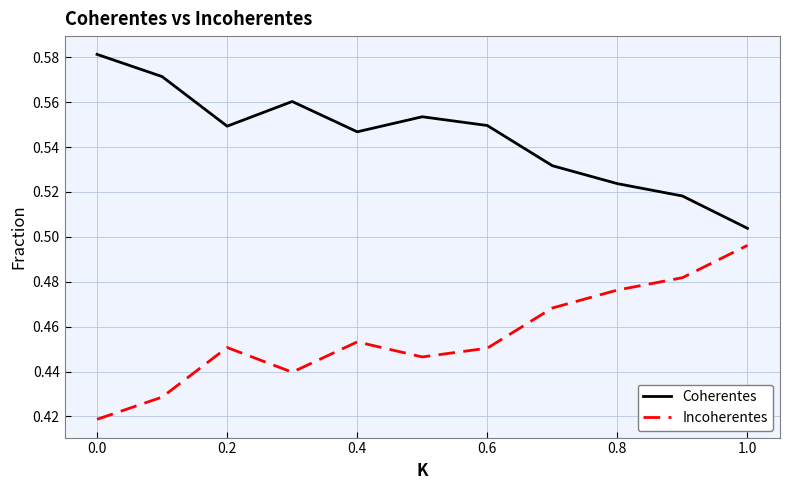

Rank the series by their average value, from lowest to highest.

Incoherentes, Coherentes